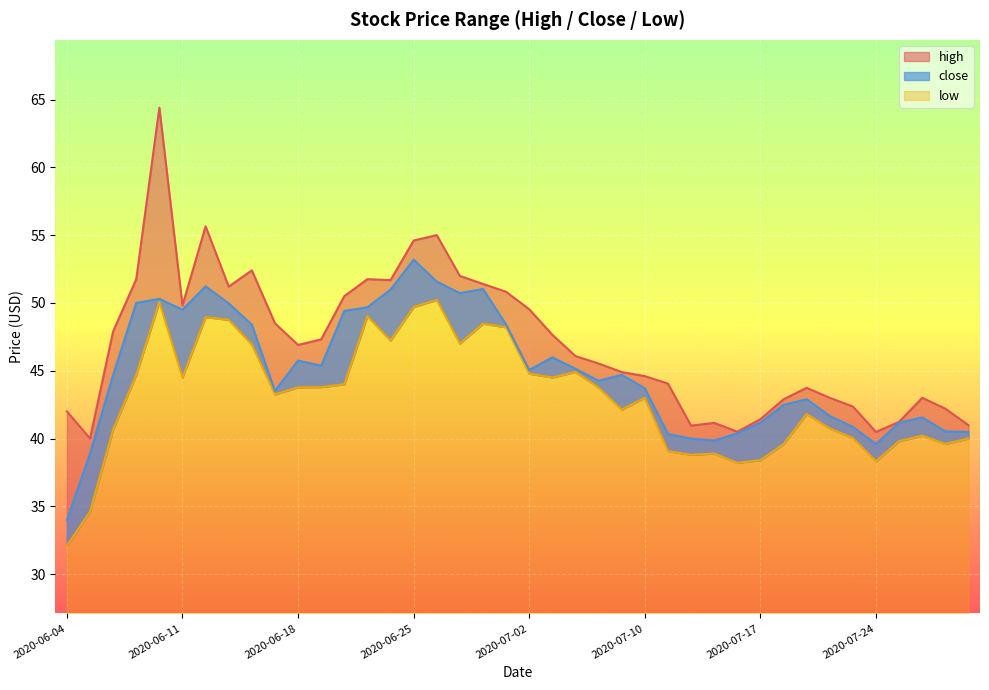

Which has a higher value, 2020-07-29 or 2020-07-16?

2020-07-29